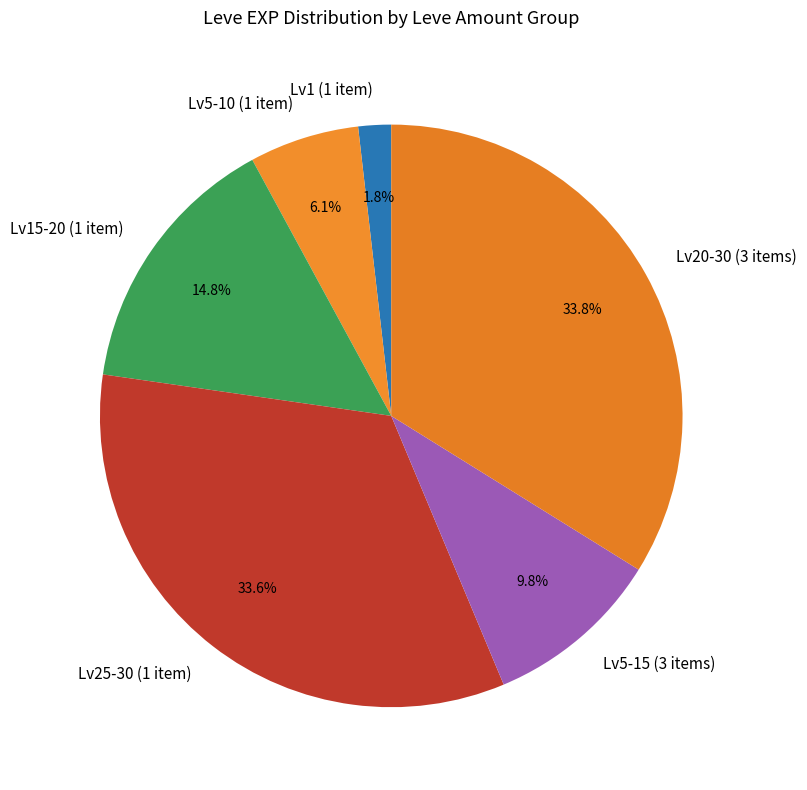

What is the smallest slice in the pie chart?

Lv1 (1 item)